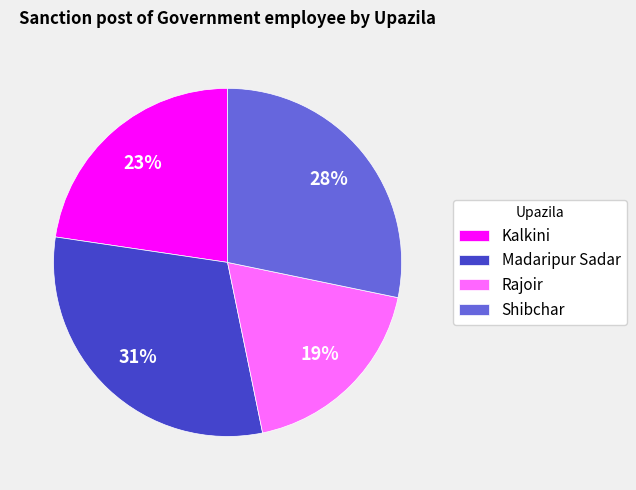

To the nearest percent, what is the combined percentage of Rajoir and Shibchar?

47%